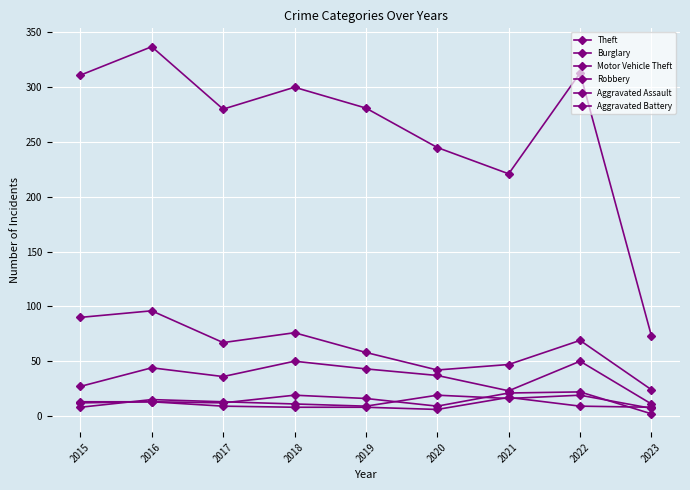

Is this an area chart (filled region under the line)?

No